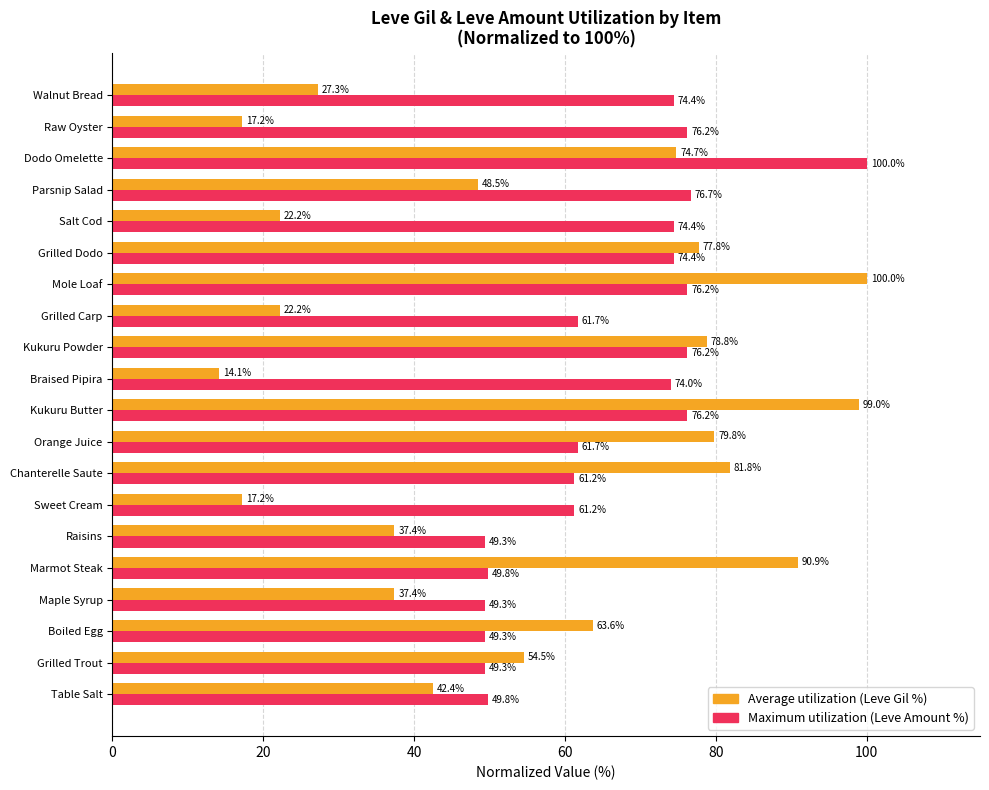

The Average utilization (Leve Gil %) series shows 38.9 at Chanterelle Saute. True or false?

False